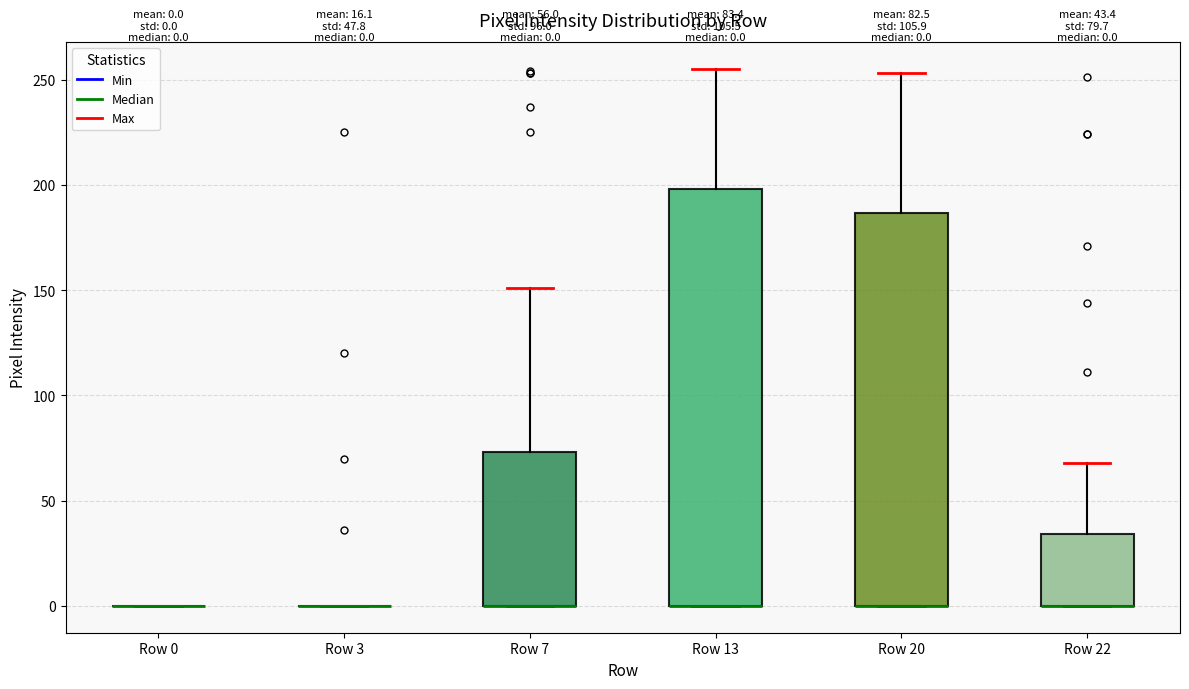

Which box is the tallest, from its lower edge to its upper edge?

Row 13